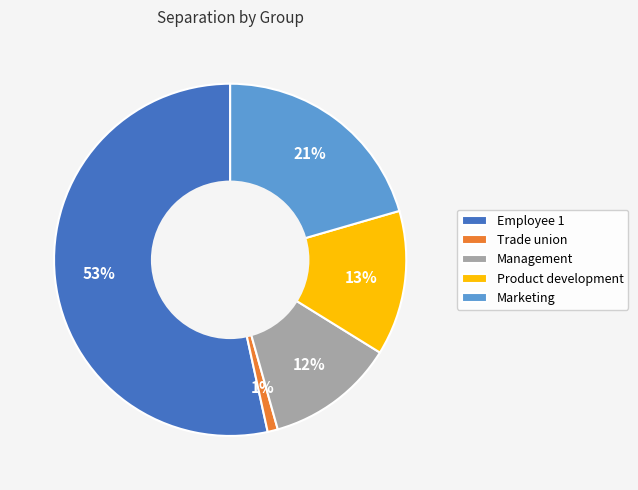

Which category has the biggest portion of the pie?

Employee 1